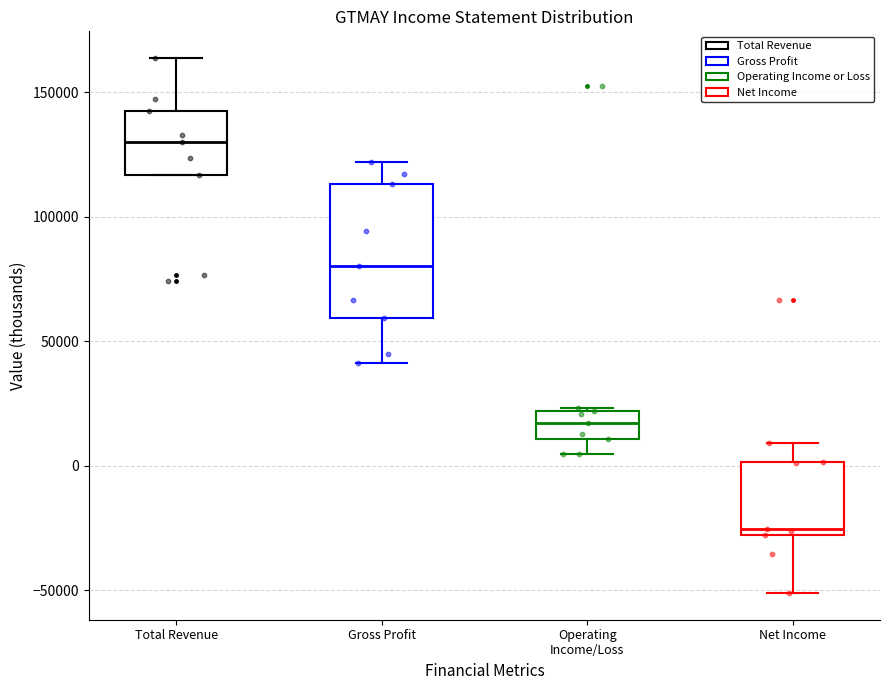

Reading left to right, transcribe this box plot: for each box, give where its median line is, the range the box spans, and where its two whiskers end, as read against the y-axis. The values are not printed on the chart, so give them approximately, as read against the axis.

Total Revenue: median 130000, box 115000 to 145000, whiskers 115000 to 165000
Gross Profit: median 80000, box 60000 to 115000, whiskers 40000 to 120000
Operating Income/Loss: median 15000, box 10000 to 20000, whiskers 5000 to 25000
Net Income: median -25000, box -30000 to 0, whiskers -50000 to 10000